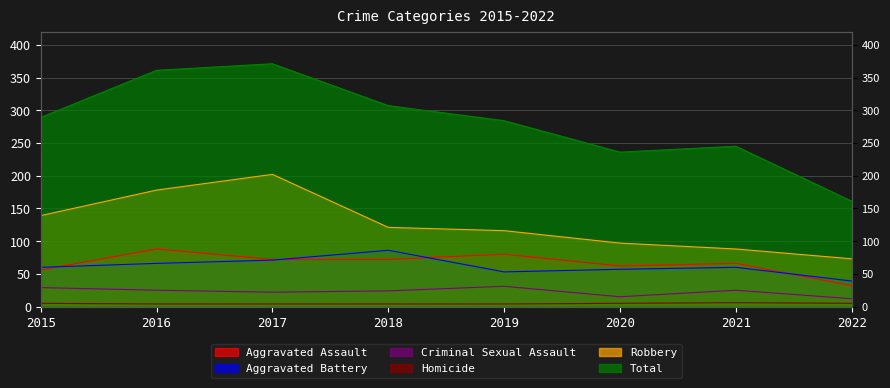

Which category has the highest value in the Aggravated Battery series?

2018